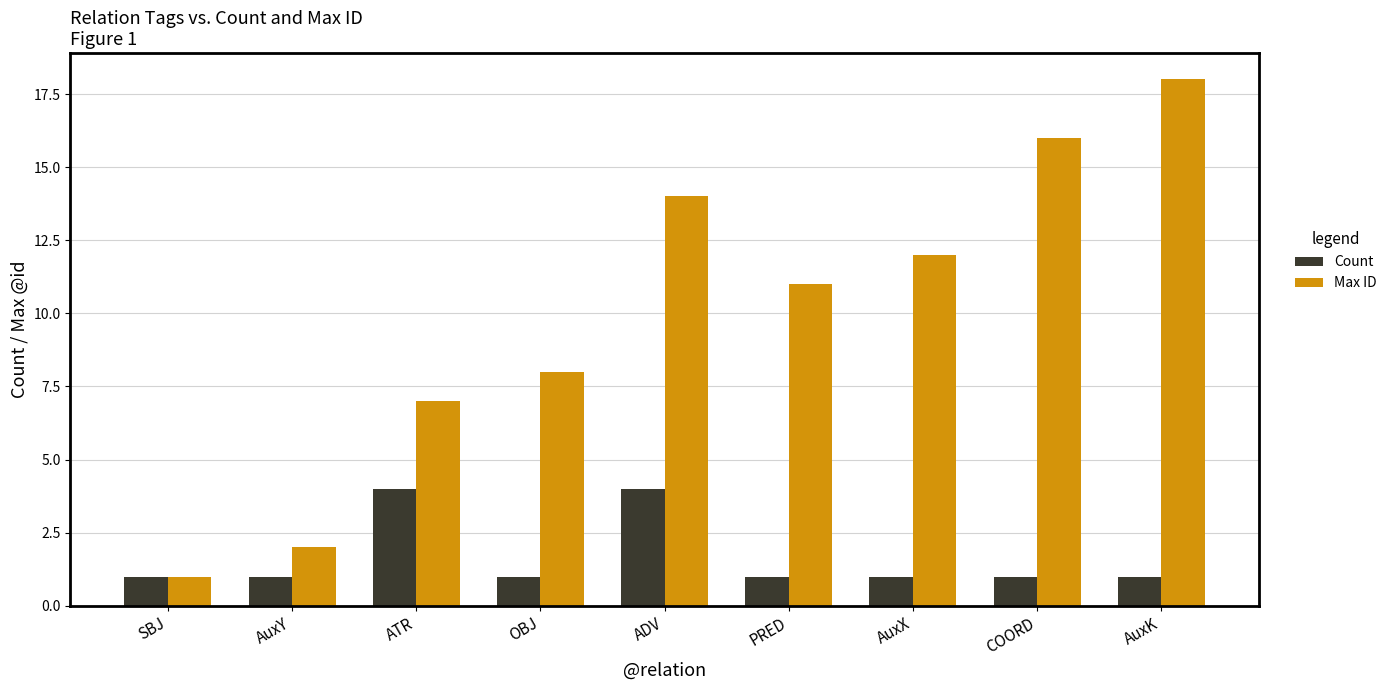

How many values in the Max ID series are below 11?

4